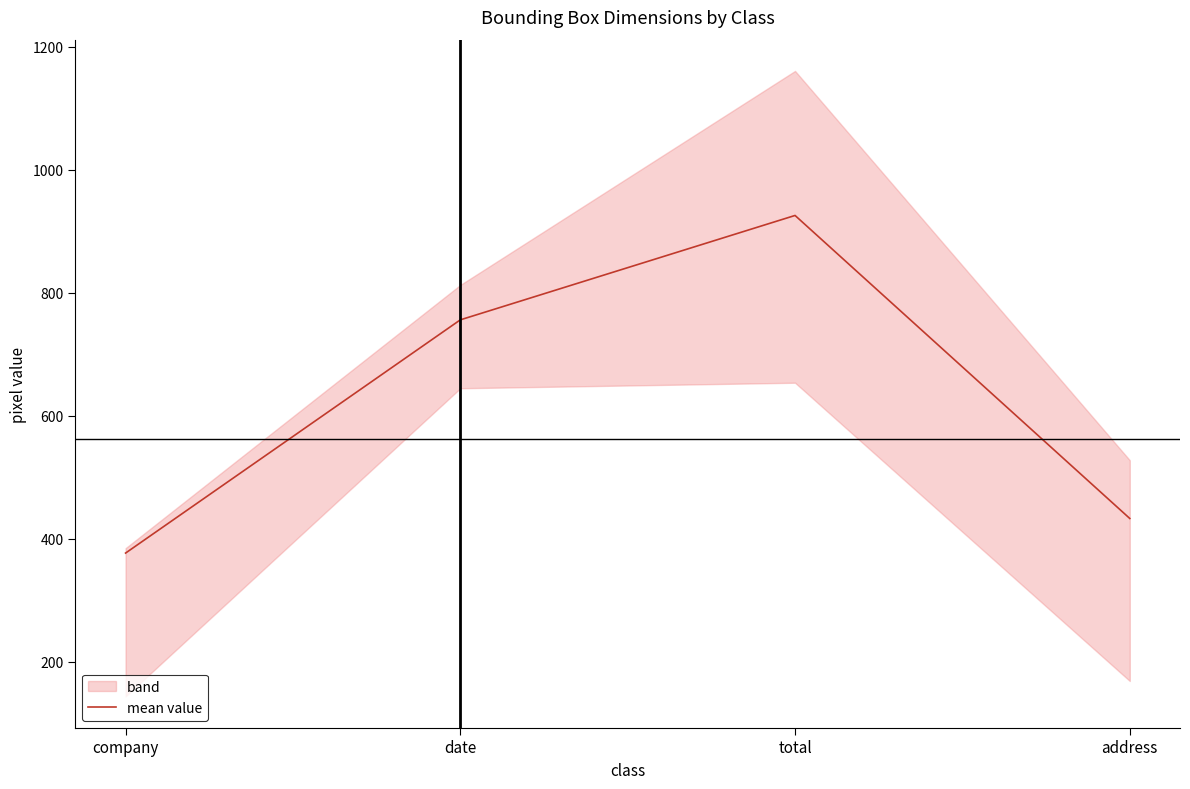

Is it true that the value at total is 926.0?

True